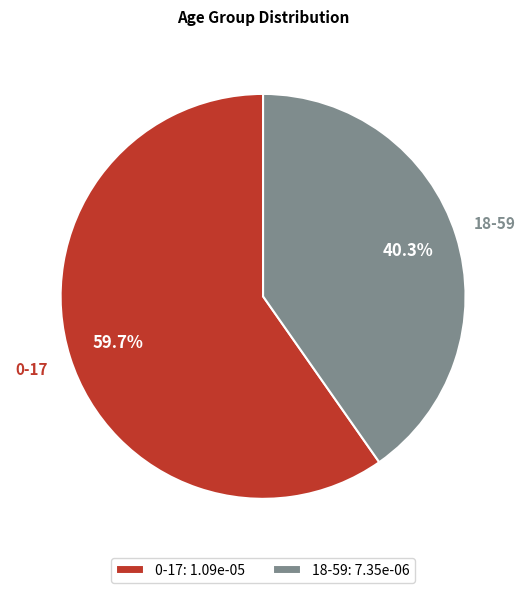

To the nearest percent, what is the difference between the largest and smallest slice percentages?

19%